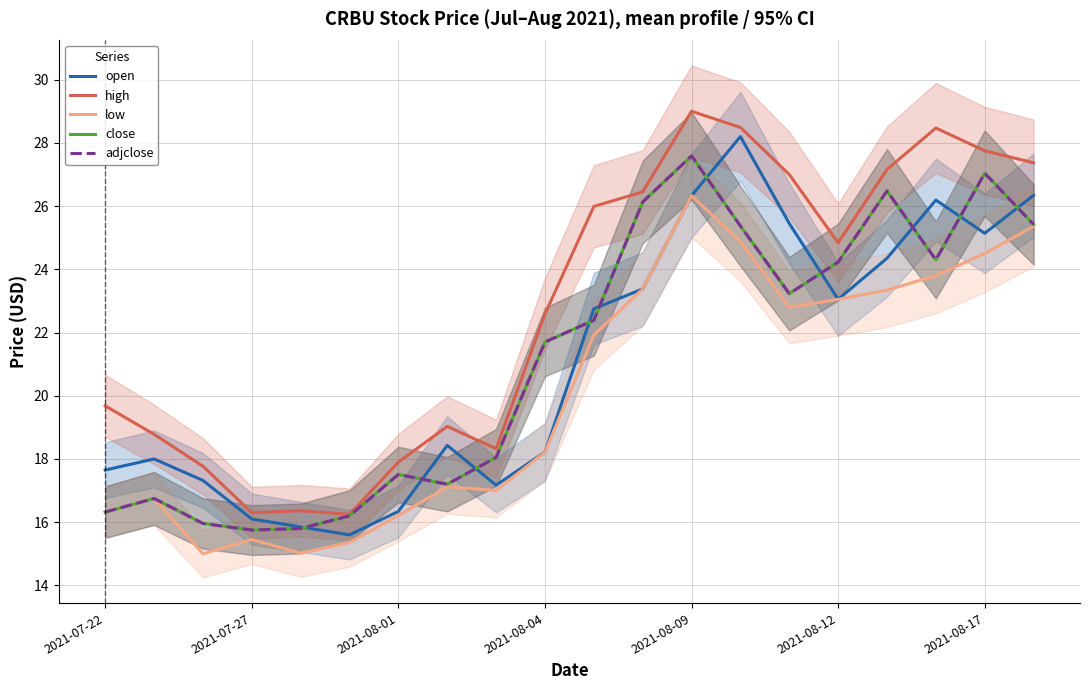

The low series shows 21.9 at 10. True or false?

True